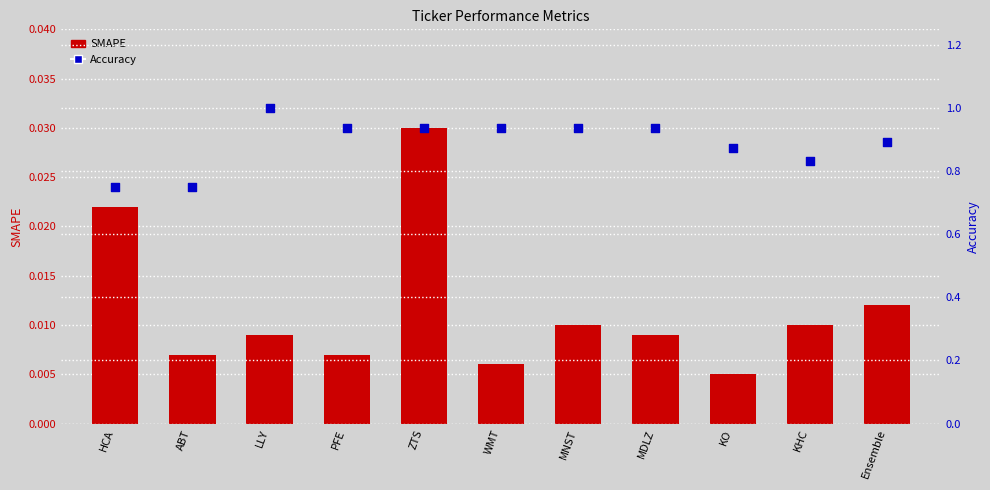

Which series contains the lowest Y value?

SMAPE